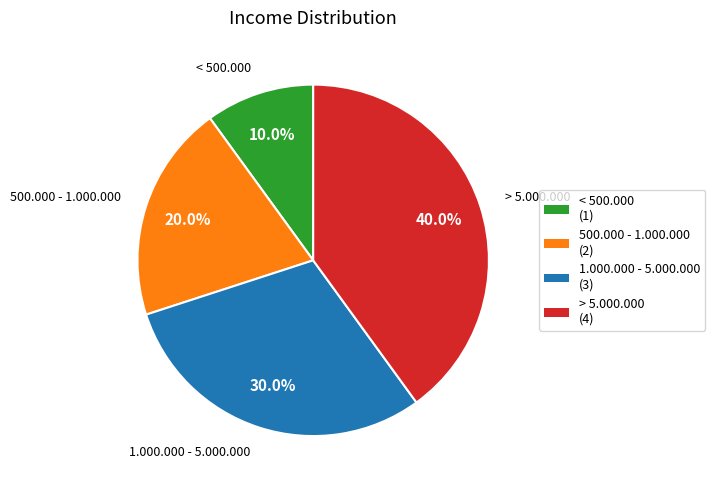

How much of the chart is everything except 1.000.000 - 5.000.000?

70.0%